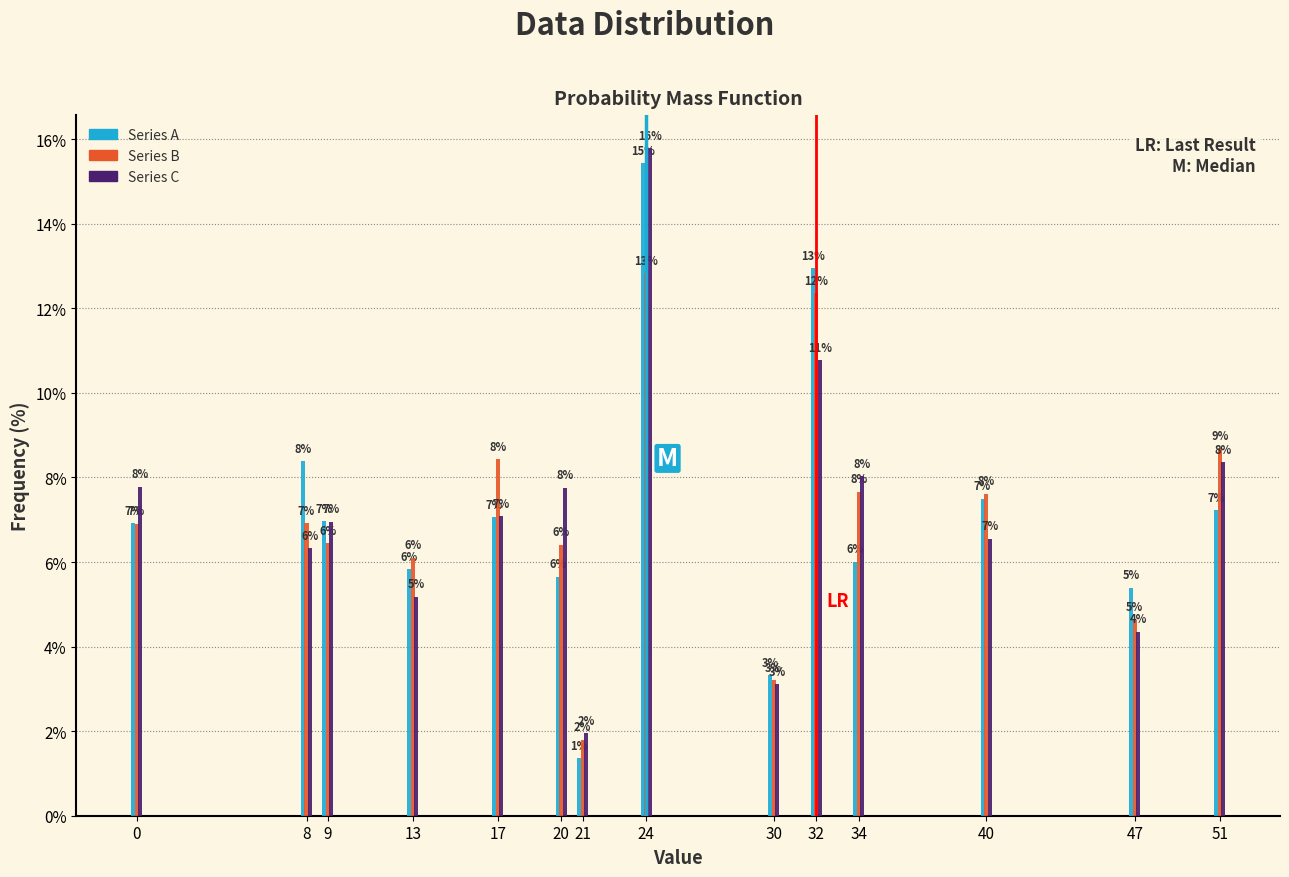

Where is Series C nearest to the value 8?

34